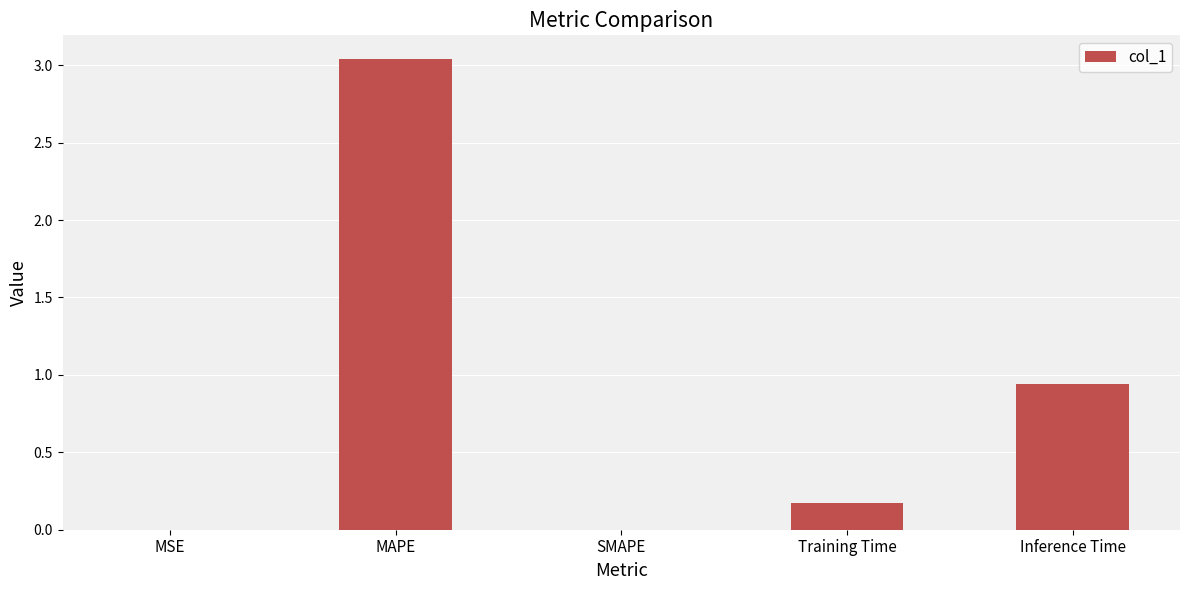

How many series are shown in this chart?

1